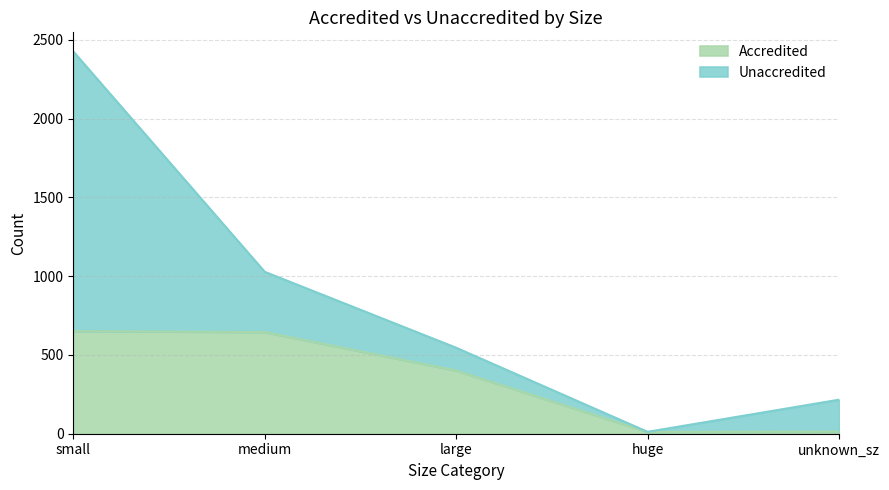

Which label corresponds to the smallest value in the chart?

huge